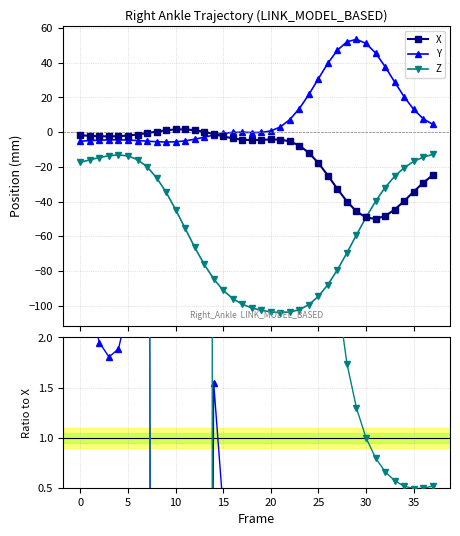

What is the highest value of the Z series?

-12.8